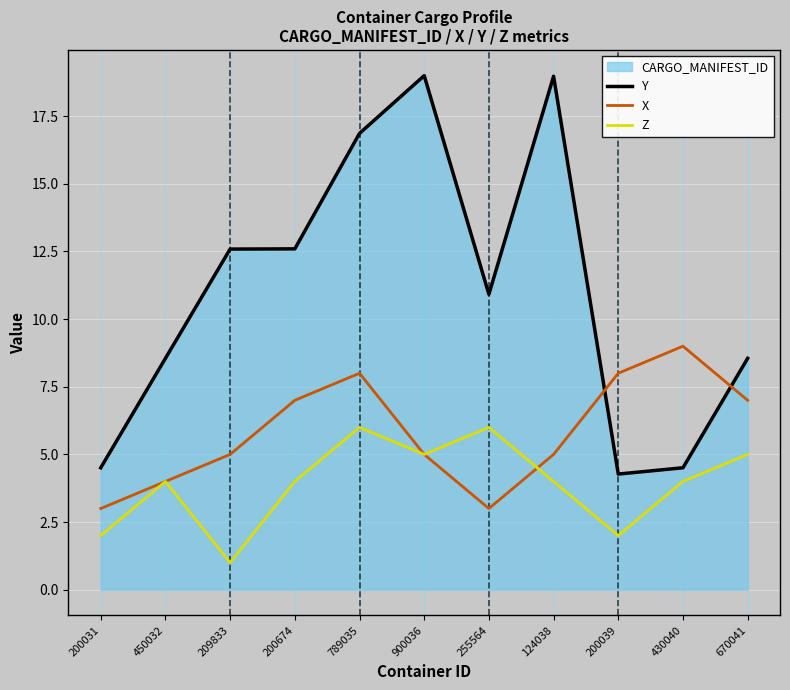

Between 200031 and 450032, which series saw the biggest shift?

Y